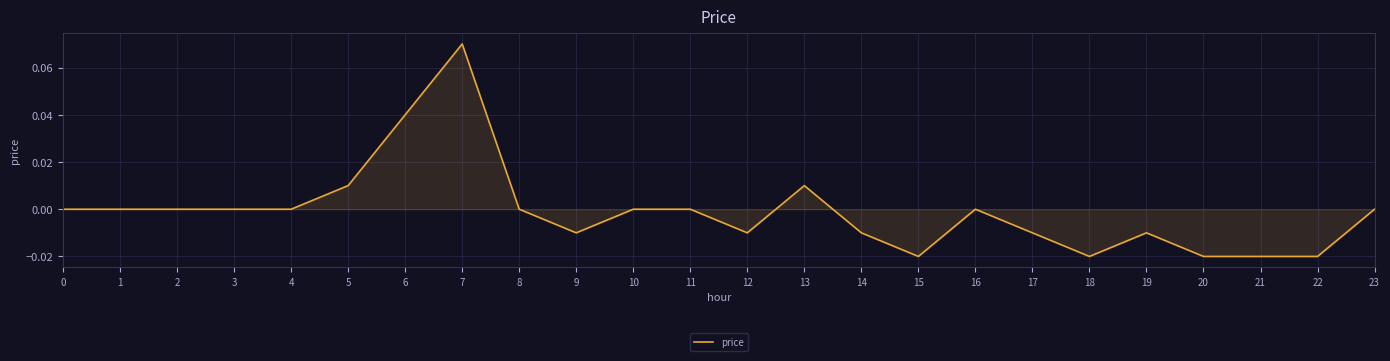

Which category has the highest value across all series?

7